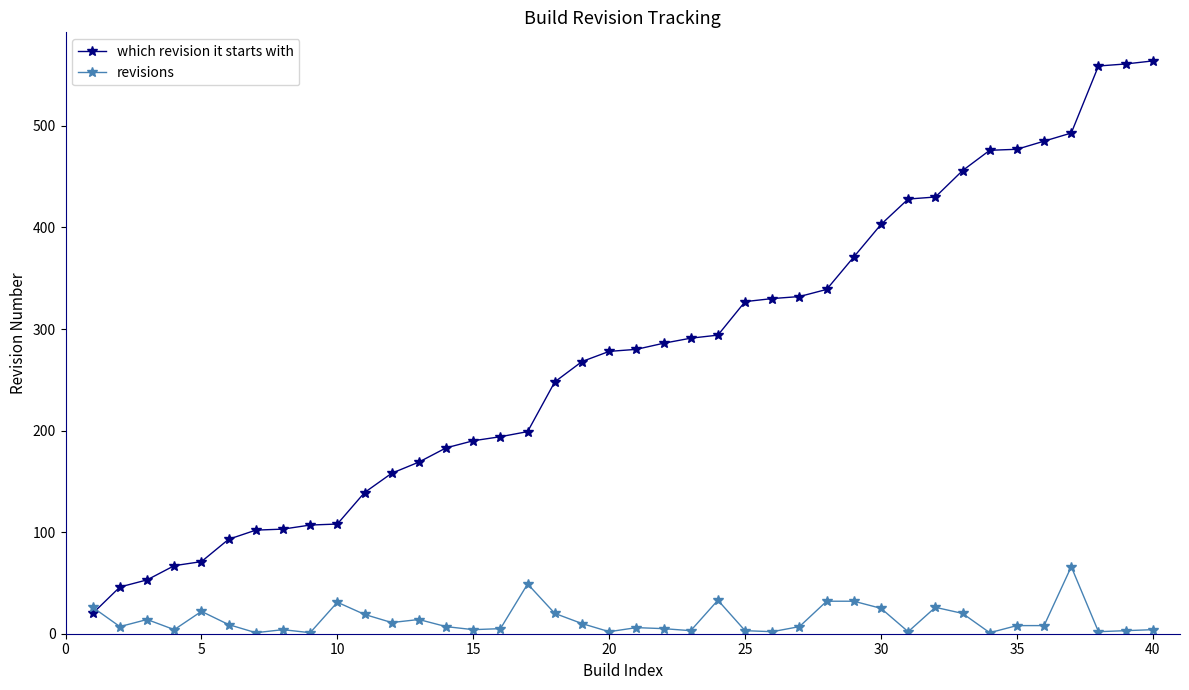

What is the lowest value of the which revision it starts with series?

20